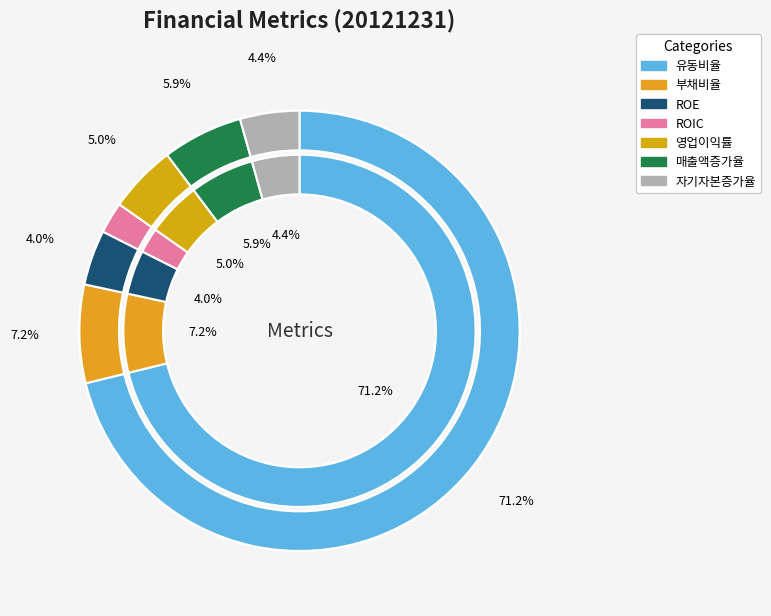

Rank the categories by value from highest to lowest.

유동비율, 부채비율, 매출액증가율, 영업이익률, 자기자본증가율, ROE, ROIC